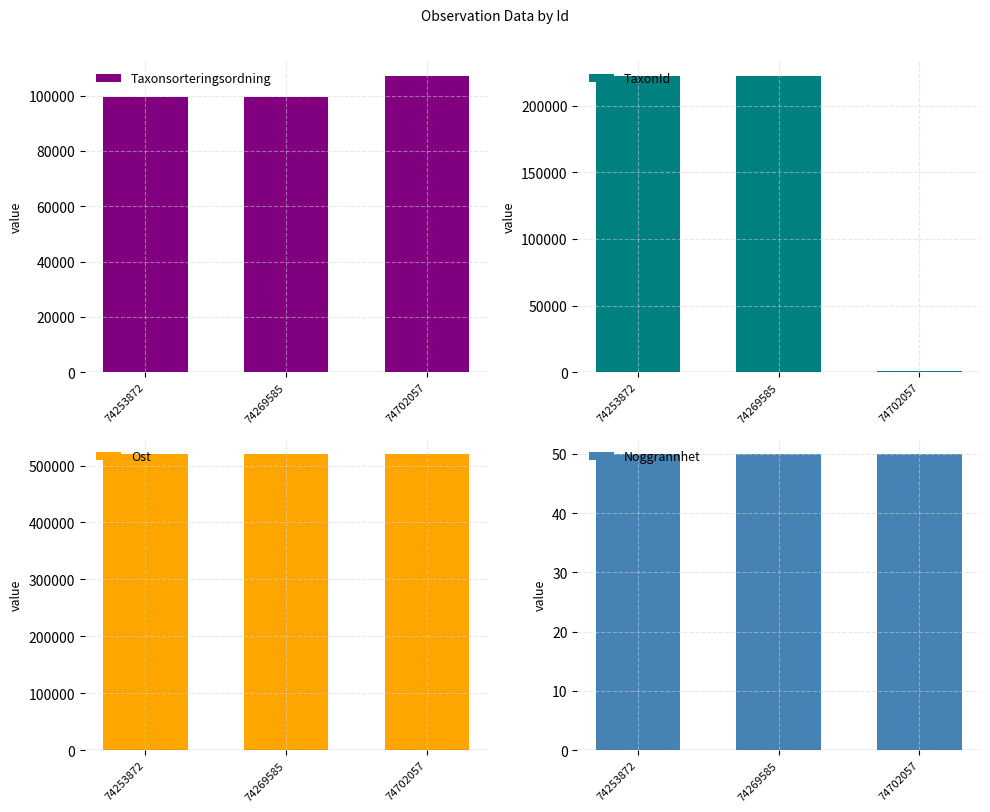

The value of Noggrannhet at 74269585 is 50. True or false?

True